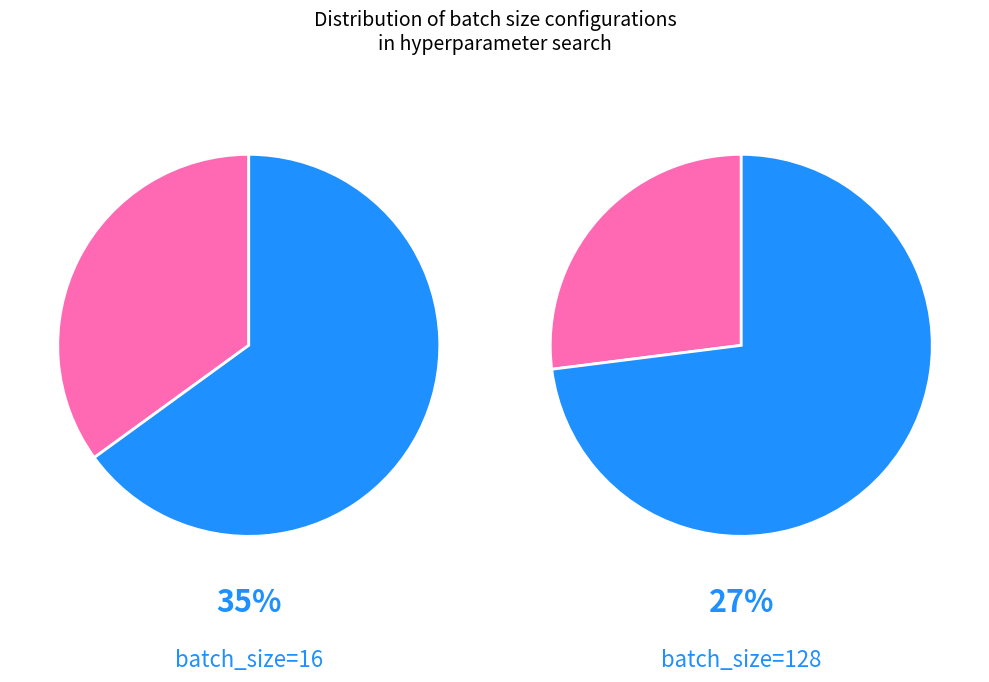

The batch_size_16 slice represents 30% of the pie. True or false?

False